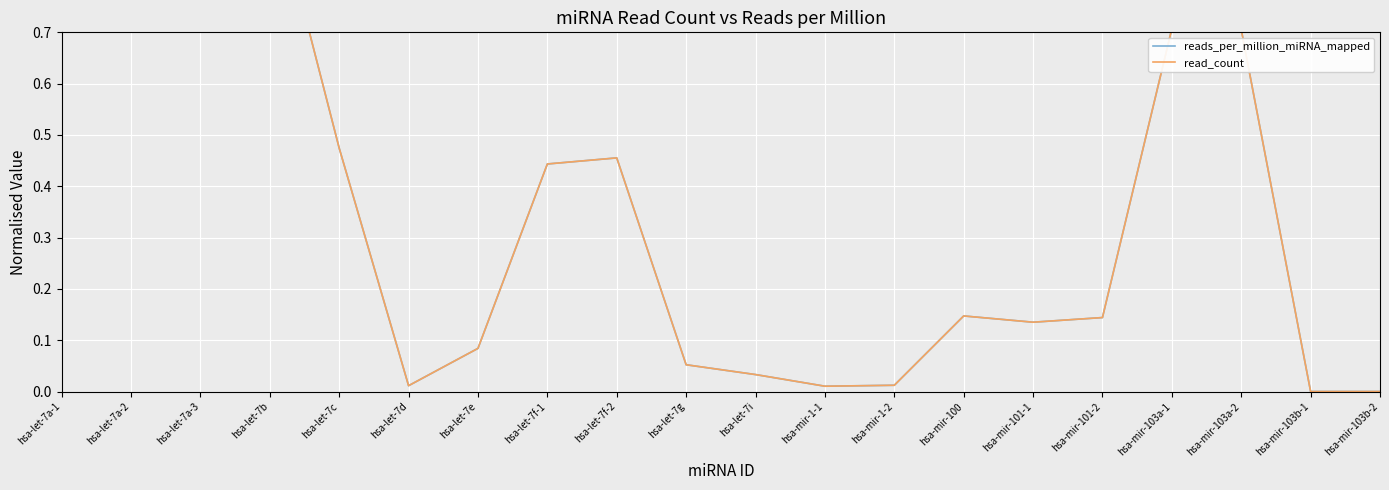

Is the value of read_count at hsa-let-7a-3 greater than the value of reads_per_million_miRNA_mapped at hsa-mir-1-1?

Yes